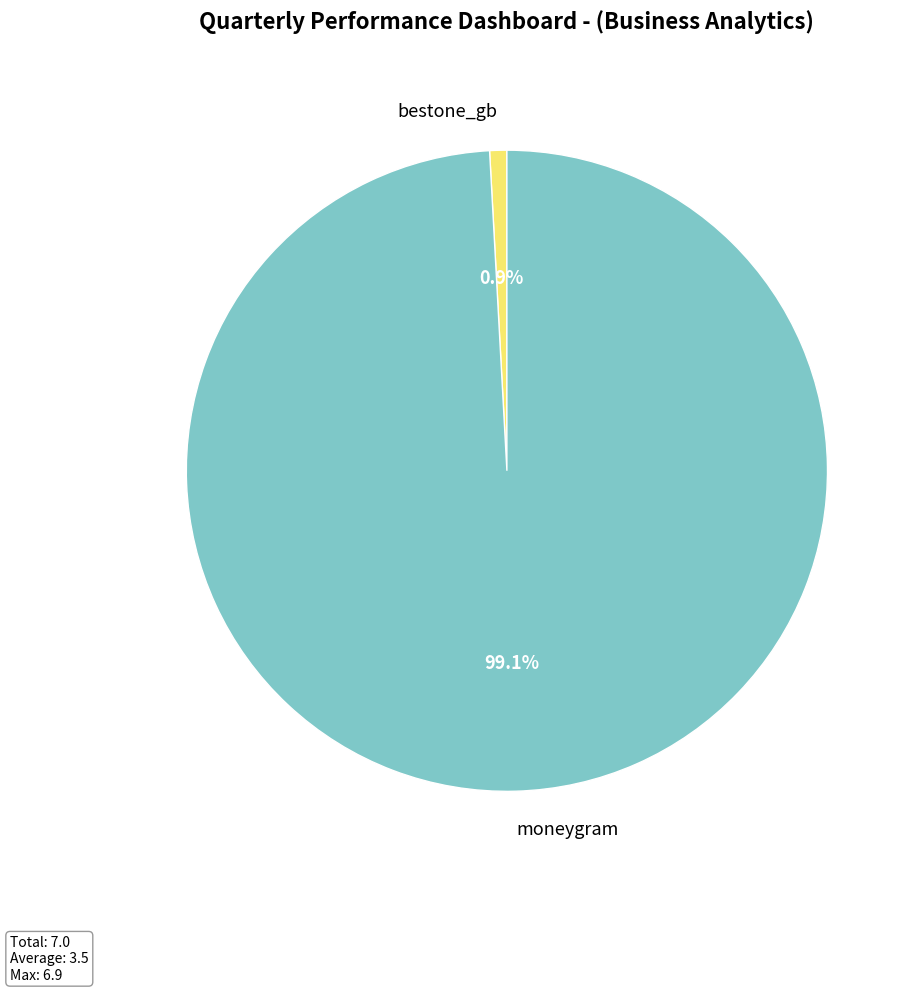

Which has a higher value, moneygram or bestone_gb?

moneygram